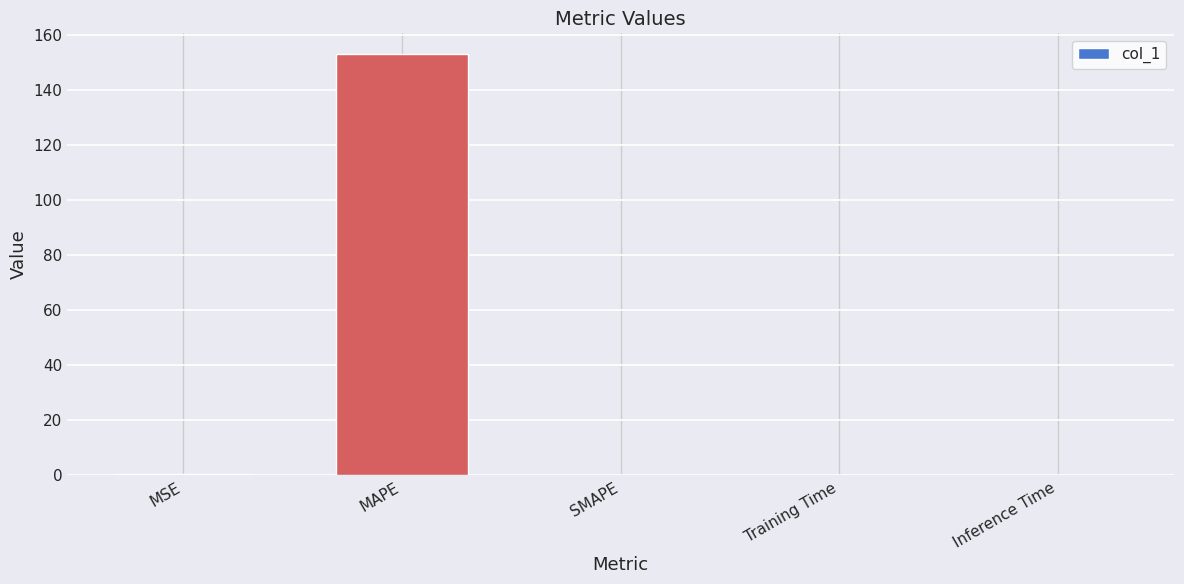

How many categories are shown in the chart?

5